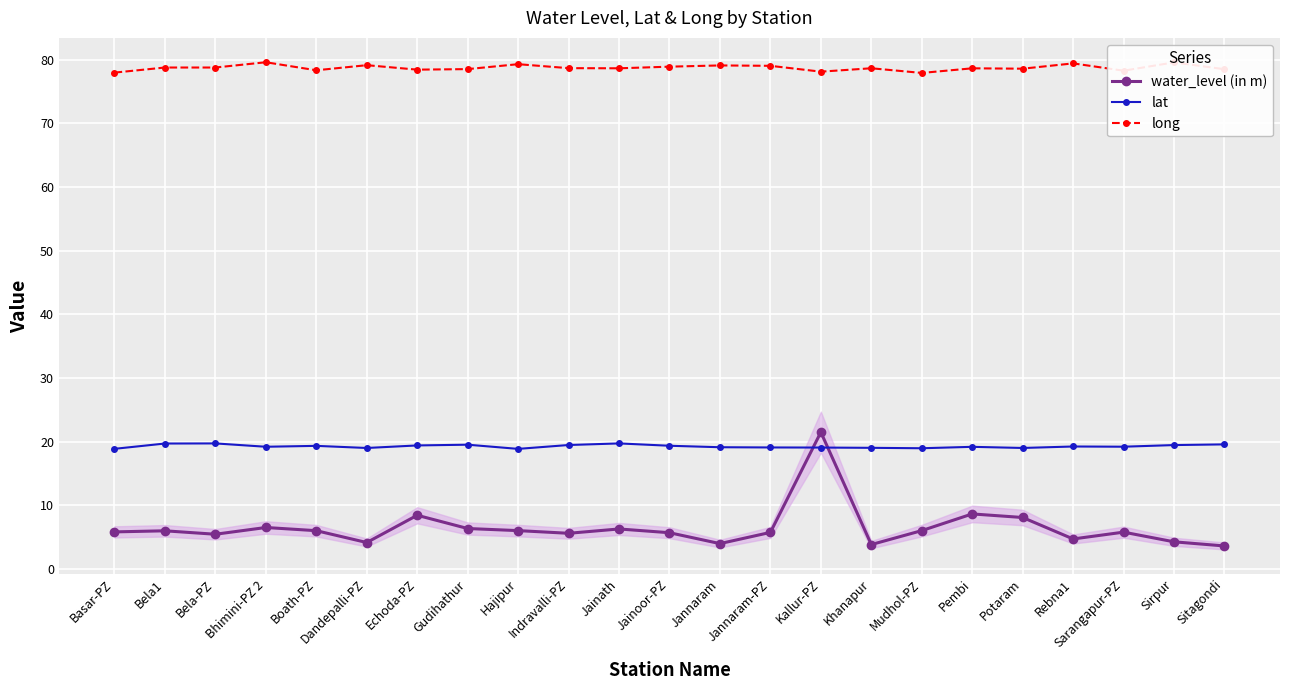

What is the spread (max minus min) of values at Bela1?

72.8